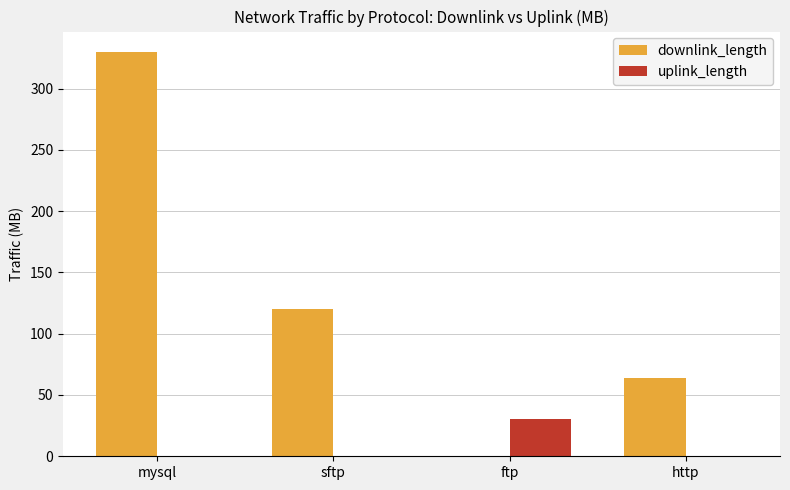

Where is downlink_length nearest to the value 165?

sftp